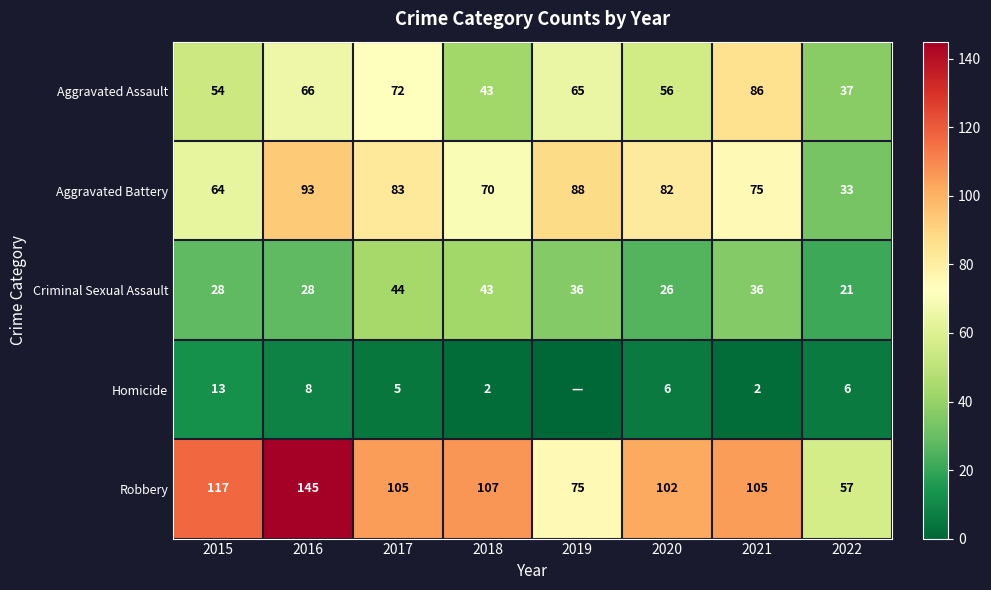

The Homicide series shows 8 at 2016. True or false?

True